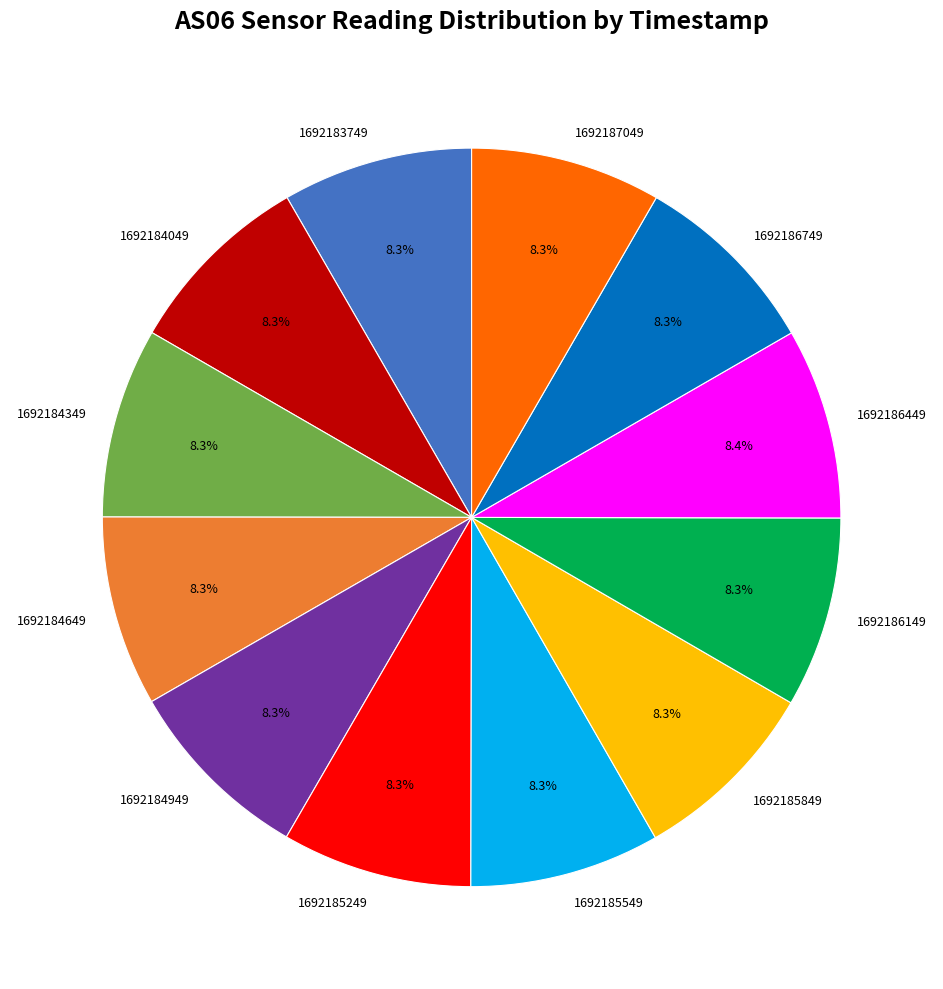

Is it true that 1692186749 is 1% of the pie?

False